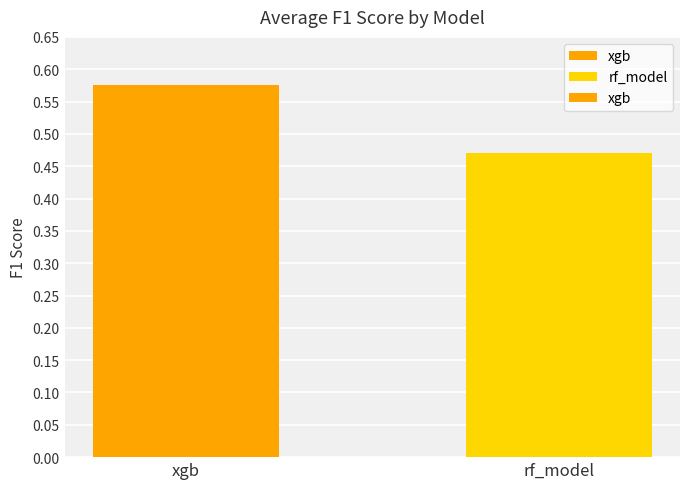

At which category does the chart reach its peak across all series?

xgb